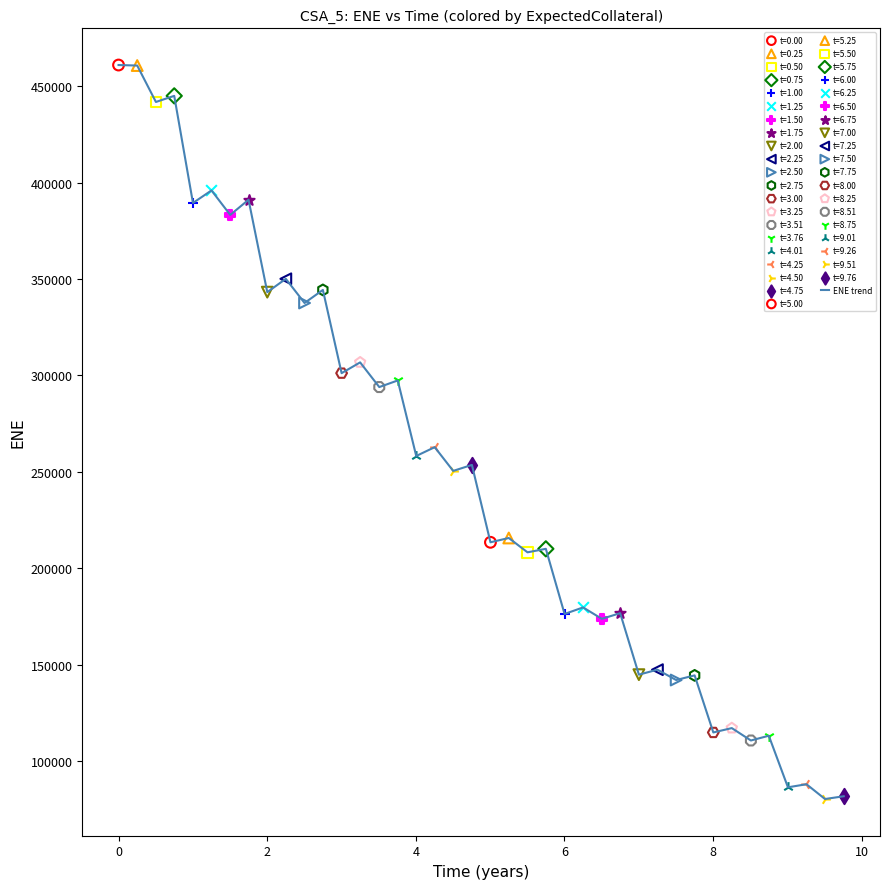

What is the smallest value displayed?

80221.1